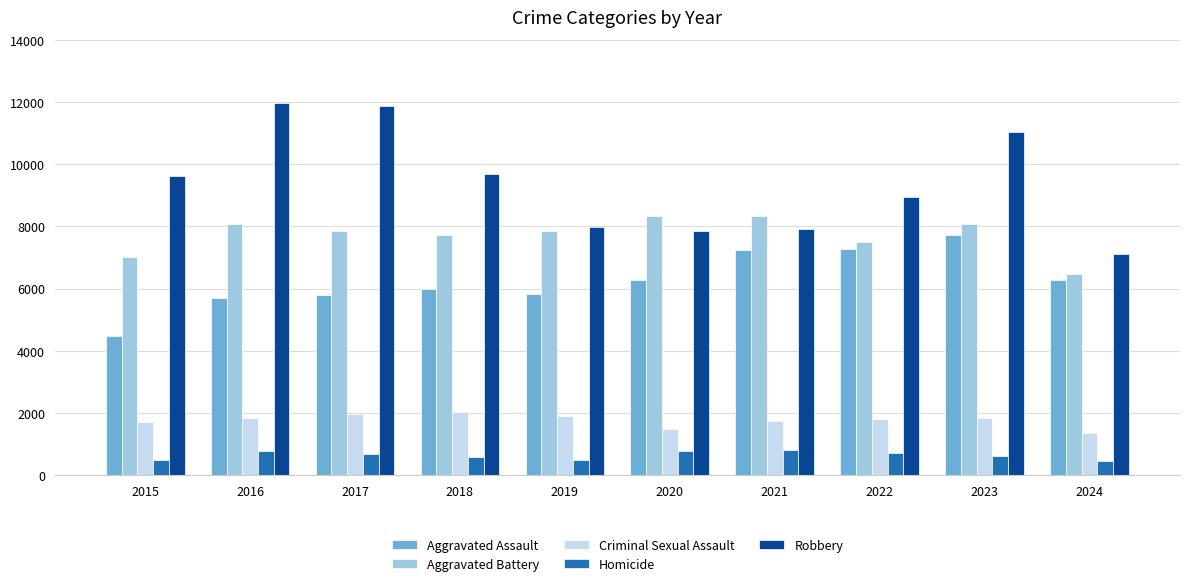

At which label does Robbery reach its minimum?

2024